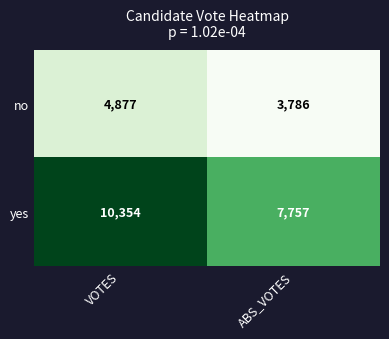

At which category is the sum across all series the highest?

VOTES